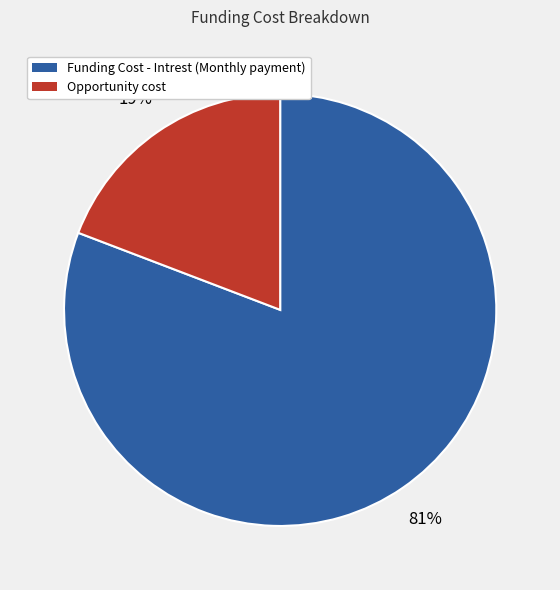

Combined, do Funding Cost - Intrest (Monthly payment) and Opportunity cost account for over 50%?

Yes